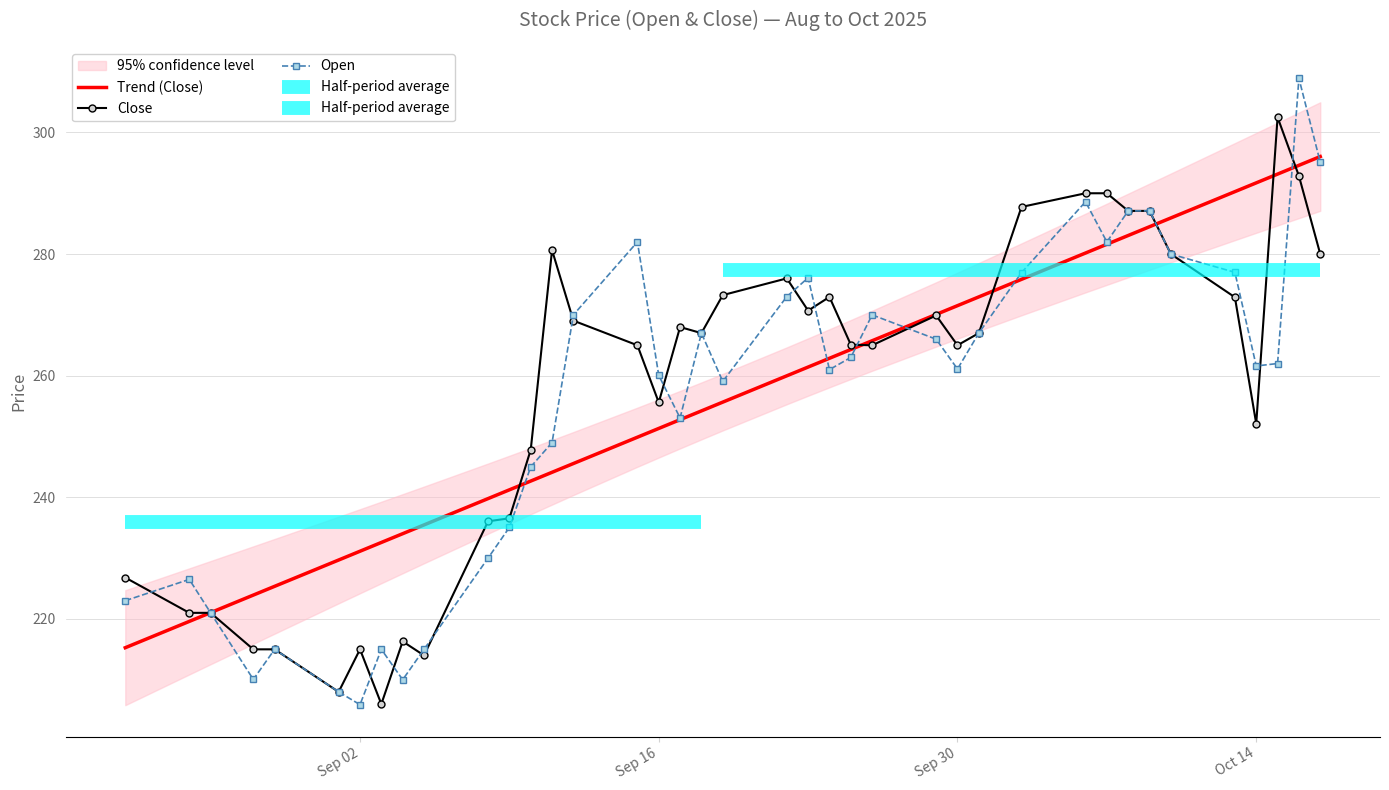

What is the highest value of the Close series?

302.5